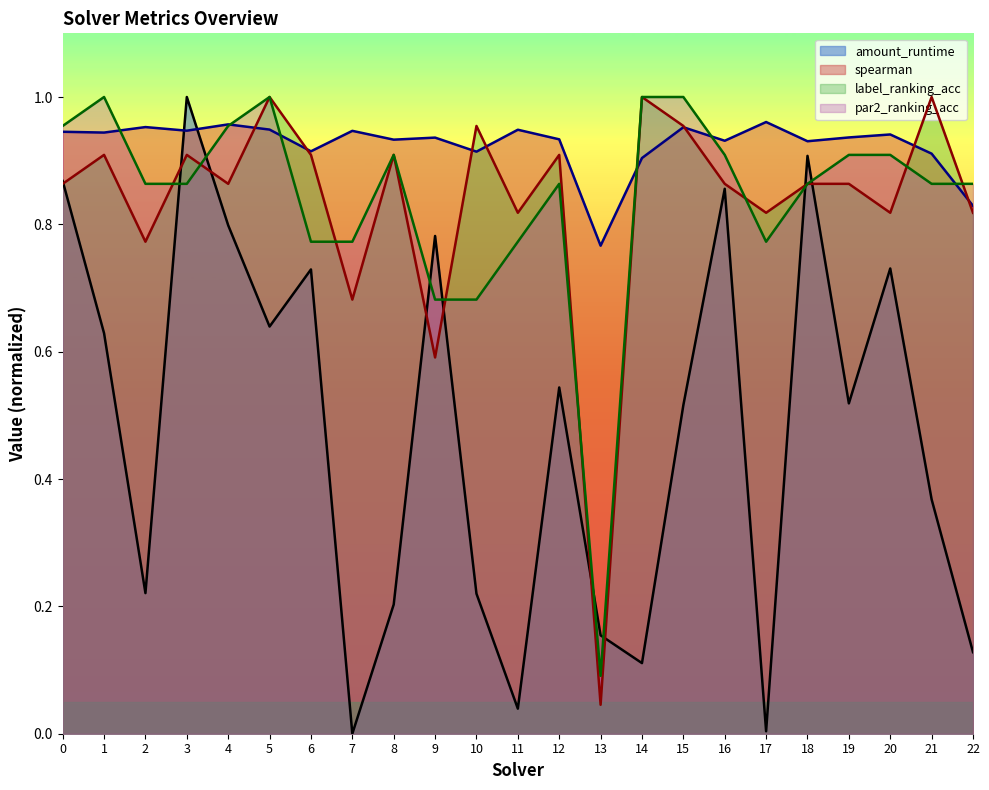

How many lines are shown in the chart?

4